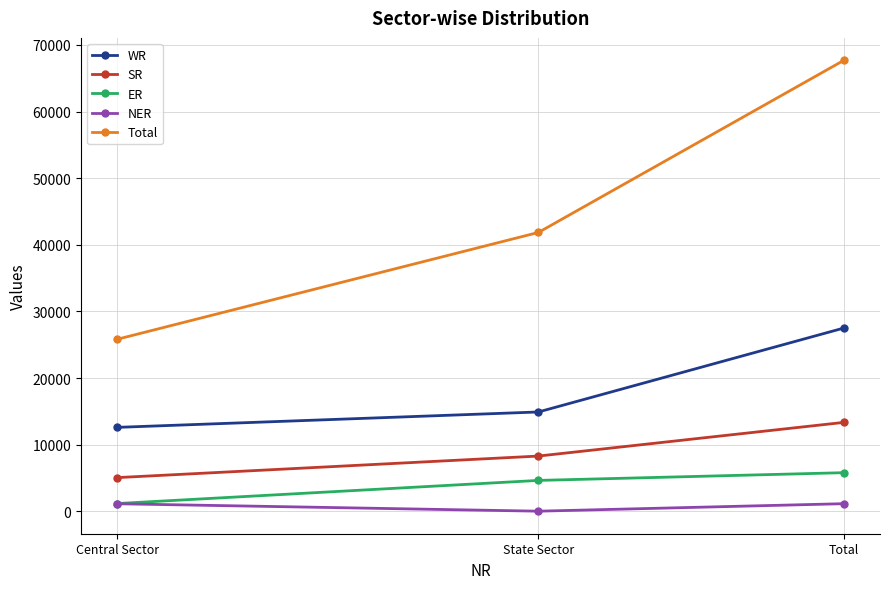

What are all the series names shown in the legend?

WR, SR, ER, NER, Total